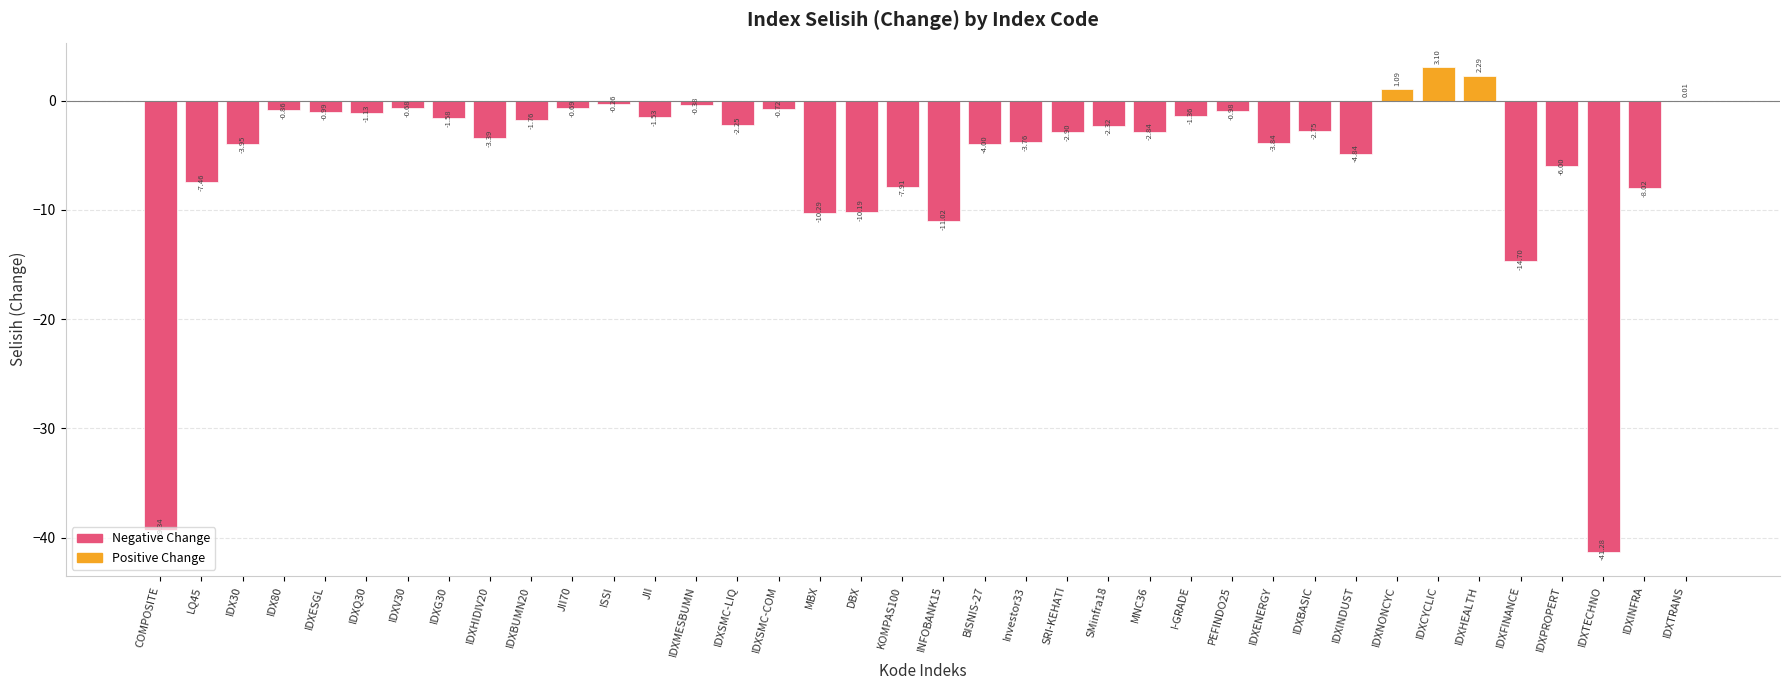

How many distinct data groups are displayed?

1